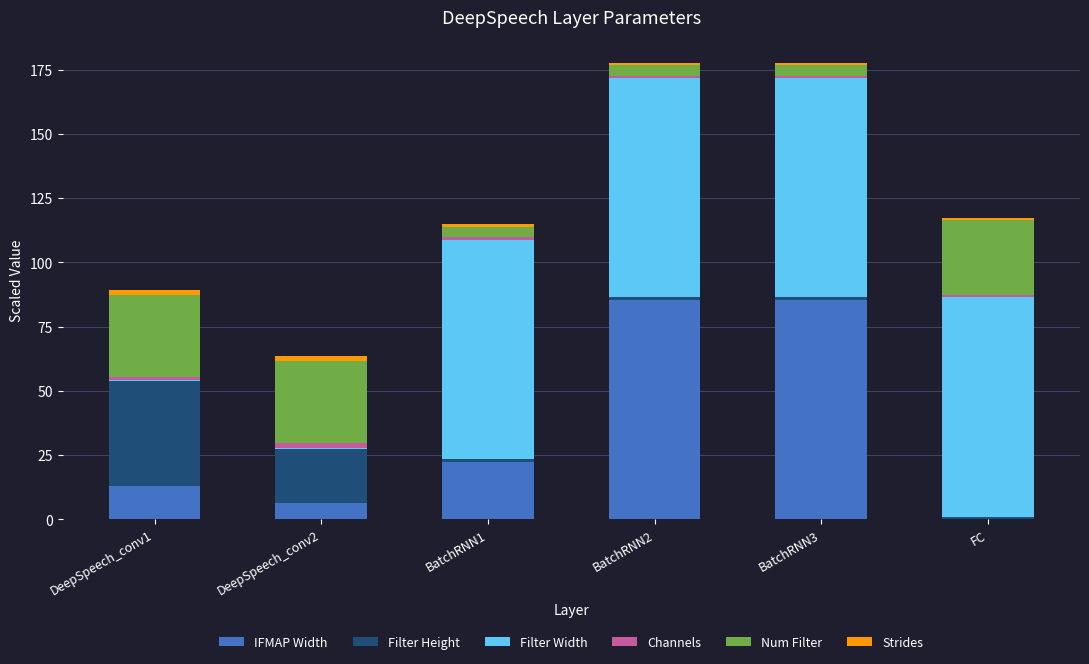

What is the maximum value for IFMAP Width?

85.3